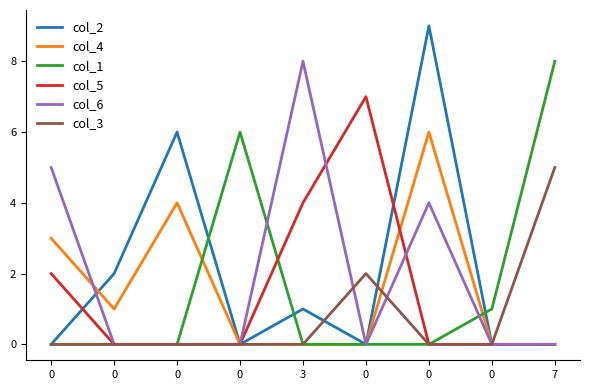

How many lines are shown in the chart?

6